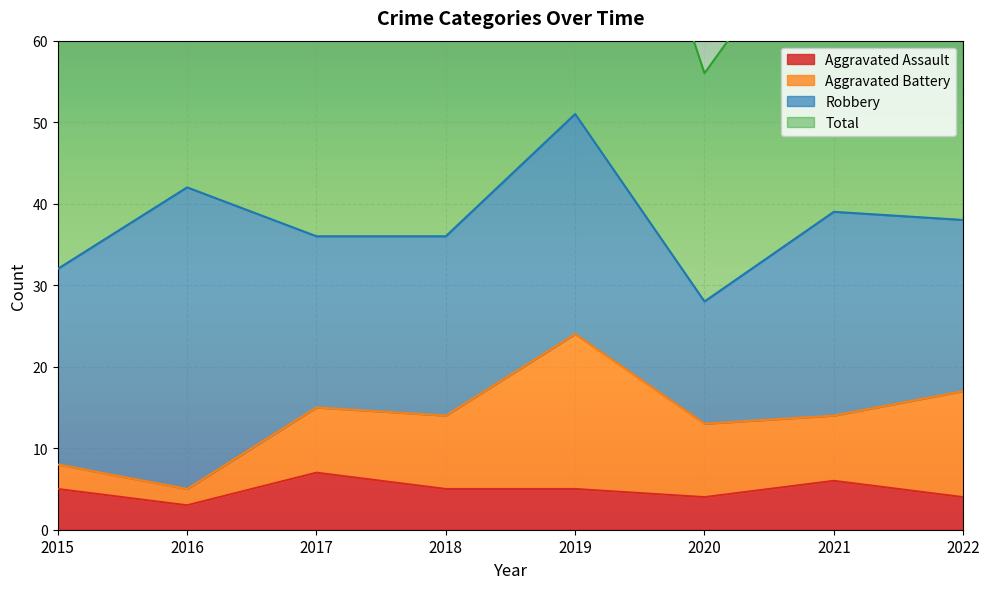

What value does the Total series have at 2021, to the nearest 5?

80